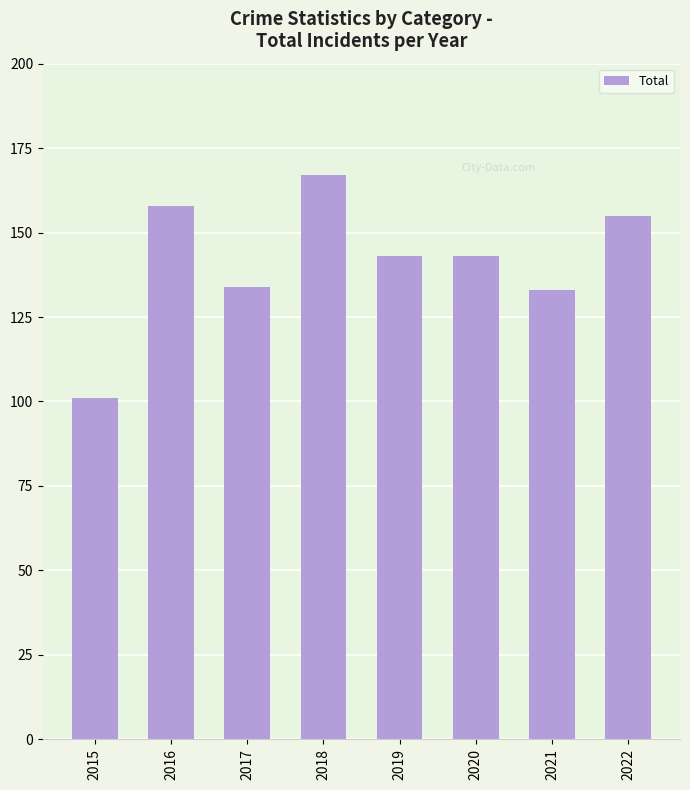

What is the change in value from 2016 to 2021?

-25